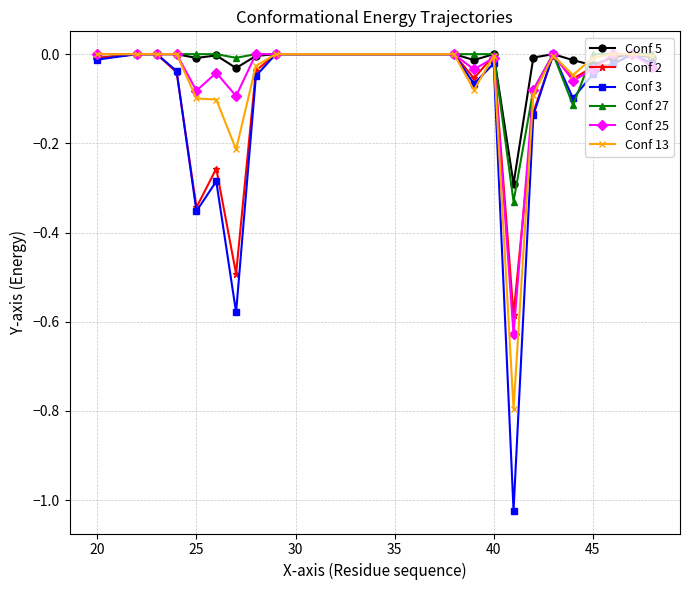

In Conf 2, how many points are lower than both neighbors (excluding endpoints)?

5